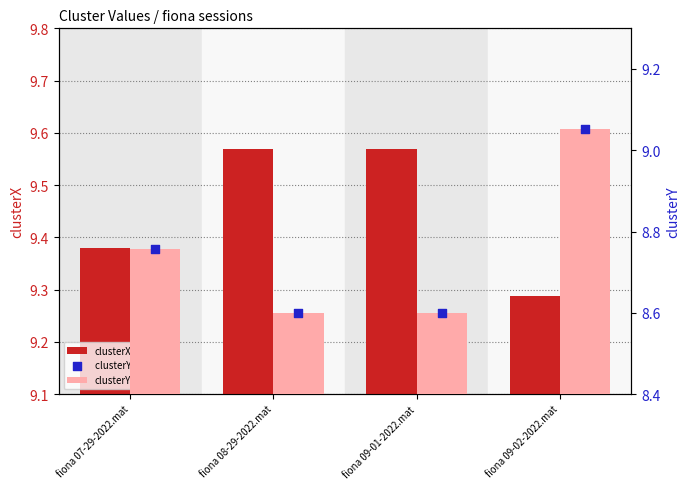

Which series contains the lowest Y value?

clusterY